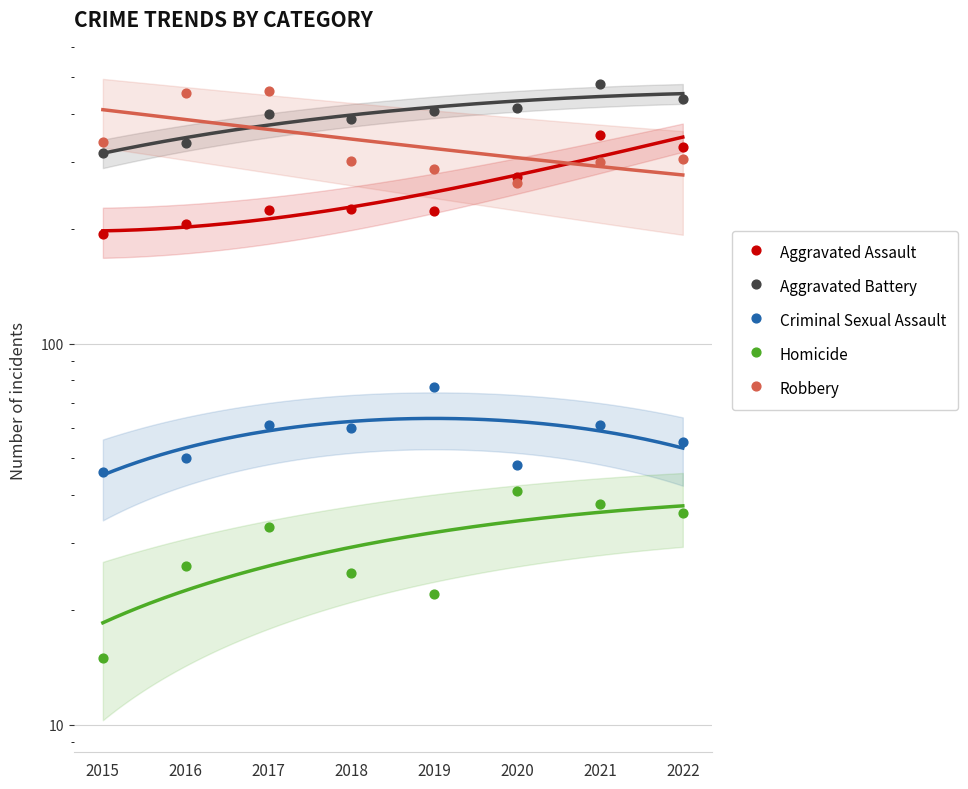

Is the value of Aggravated Battery at 2016 greater than the value of Robbery at 2016?

No